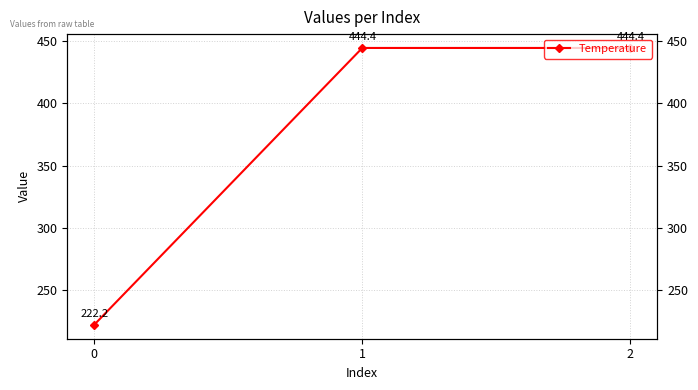

At which label does the data first exceed 444?

1